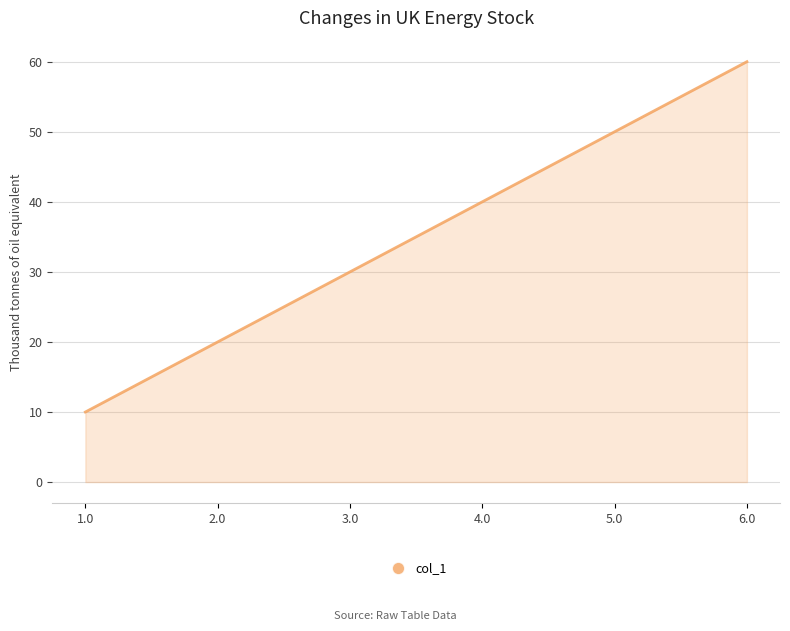

What is the change in value from 3.0 to 5.0?

+20